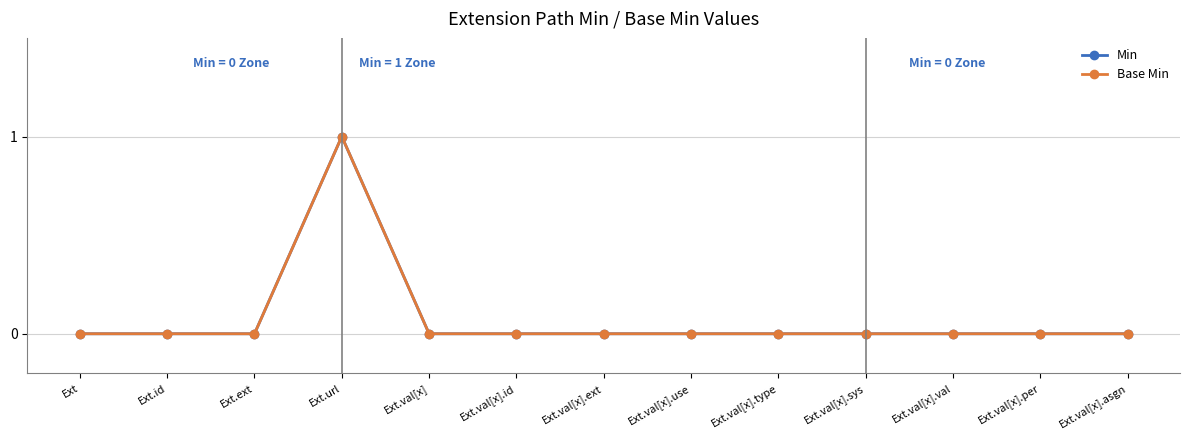

Which category has the highest value across all series?

Ext.url